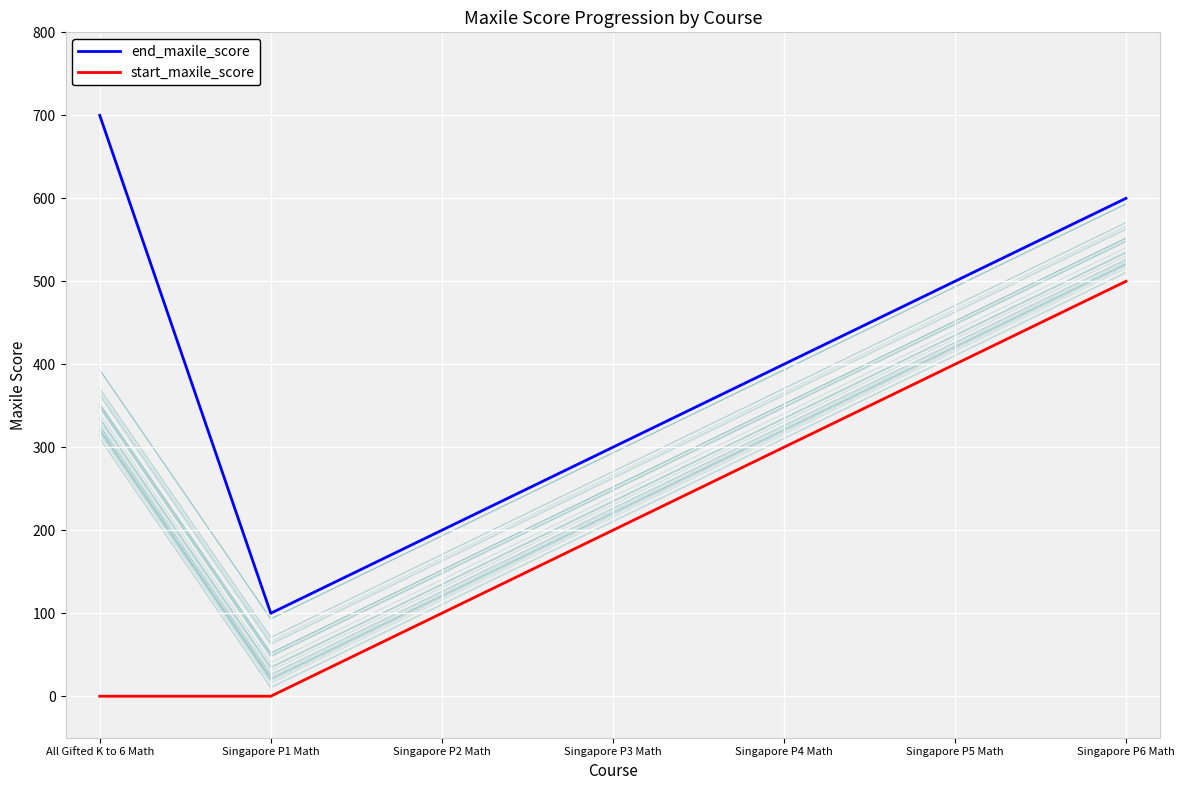

Count the end_maxile_score values in the range 200 to 600.

5